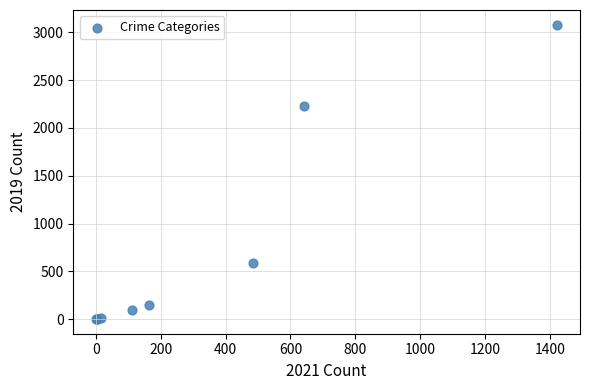

What Y value in the scatter plot is closest to 1540?

2230